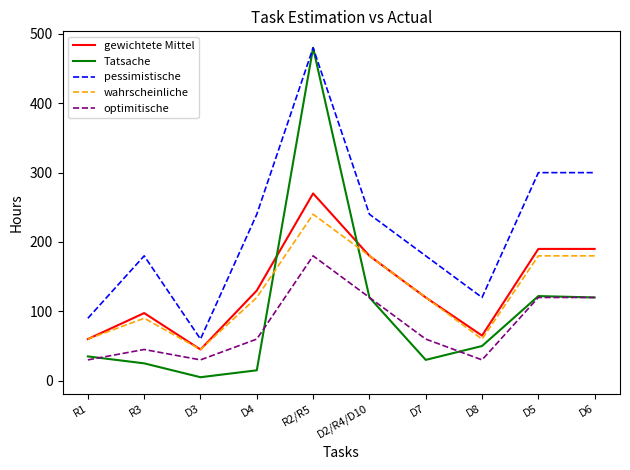

True or false: pessimistische and gewichtete Mittel cross at least once.

False